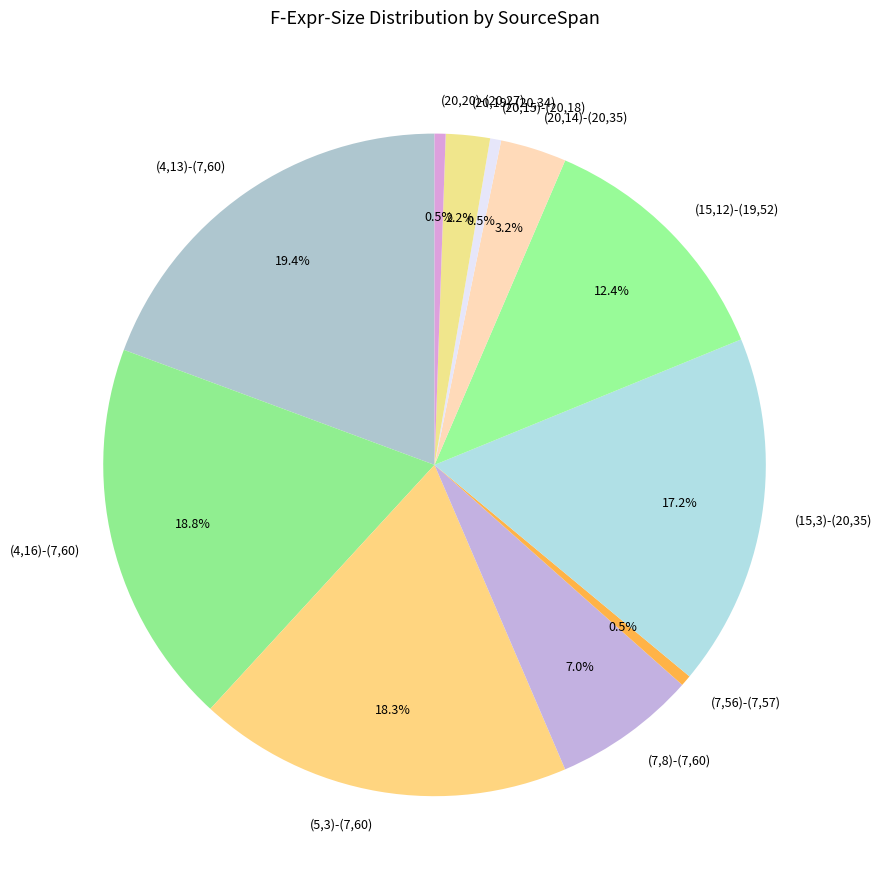

Count the number of slices in the pie.

11